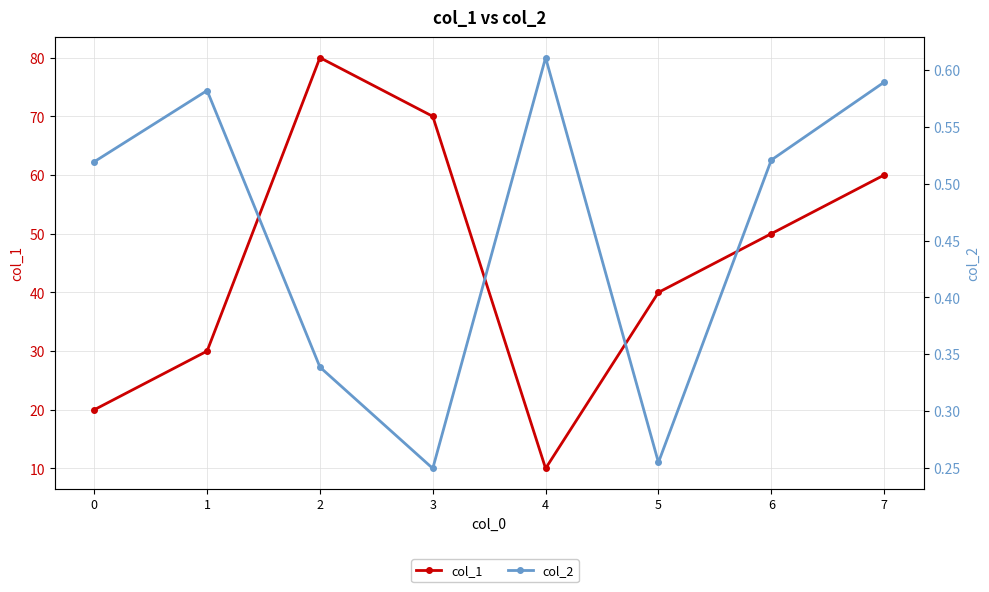

True or false: col_1 has a value of 5.1 at 4.

False